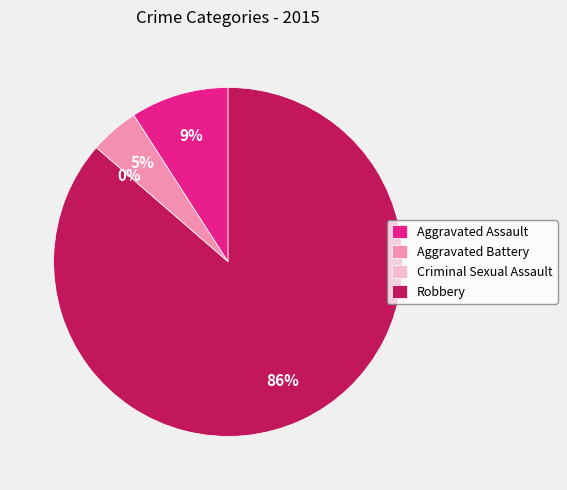

Which category accounts for the majority?

Robbery